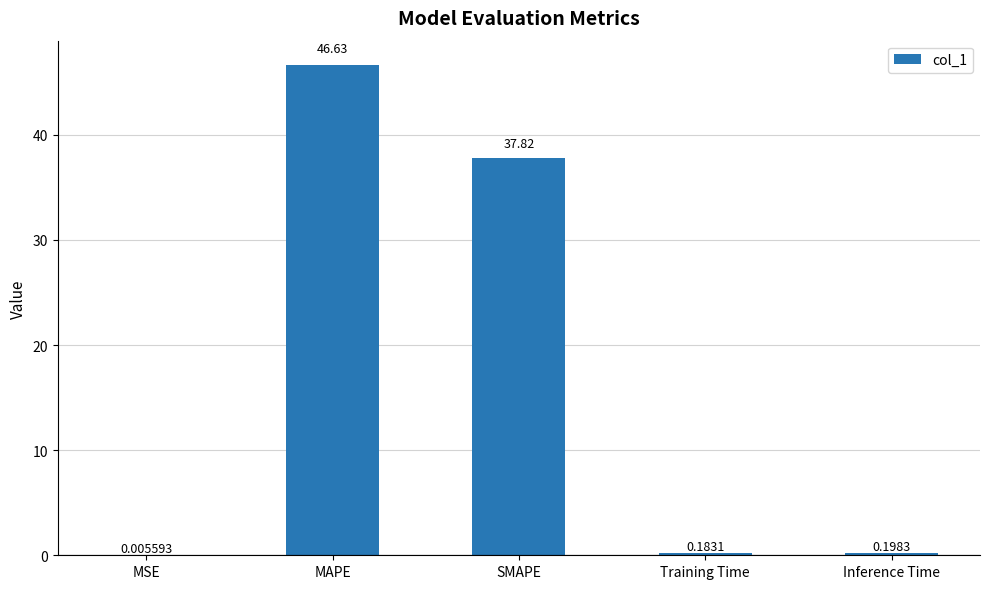

Which category has the highest value across all series?

MAPE